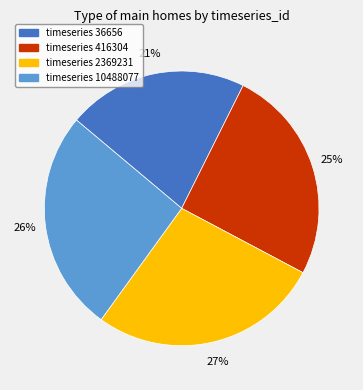

To the nearest percent, what is the average slice percentage?

25%